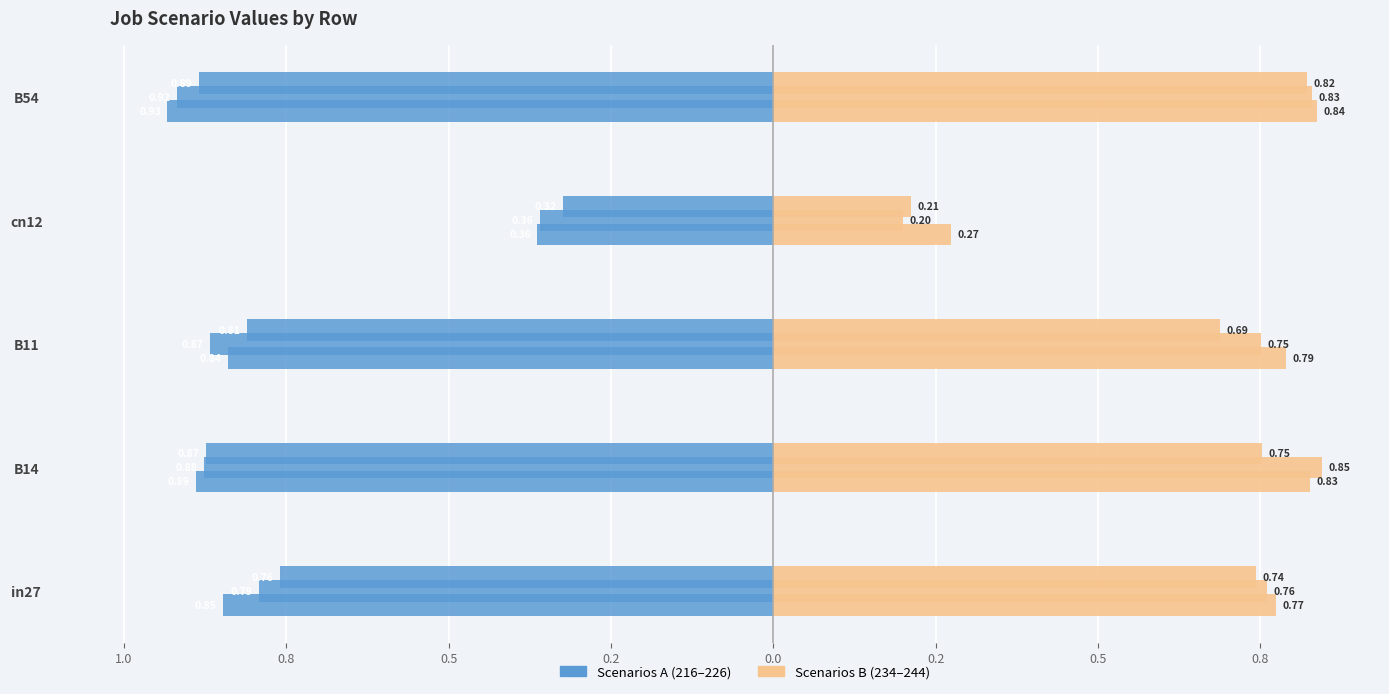

Count the job_scenario_B values in the range 0 to 1.

5